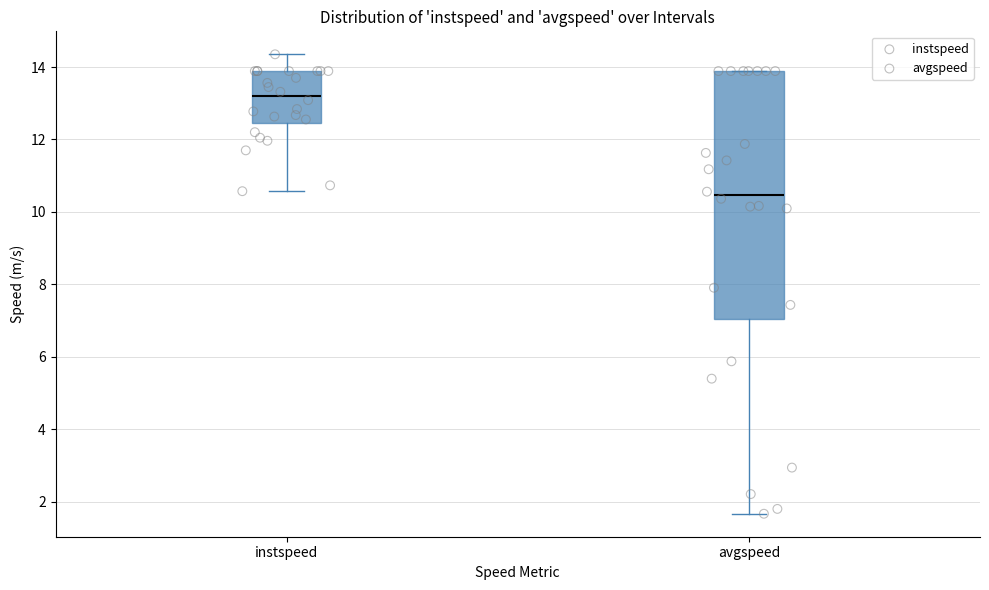

Where does the median line of the box for instspeed sit on the y-axis? The values are not printed on the chart, so give them approximately, as read against the axis.

13.2